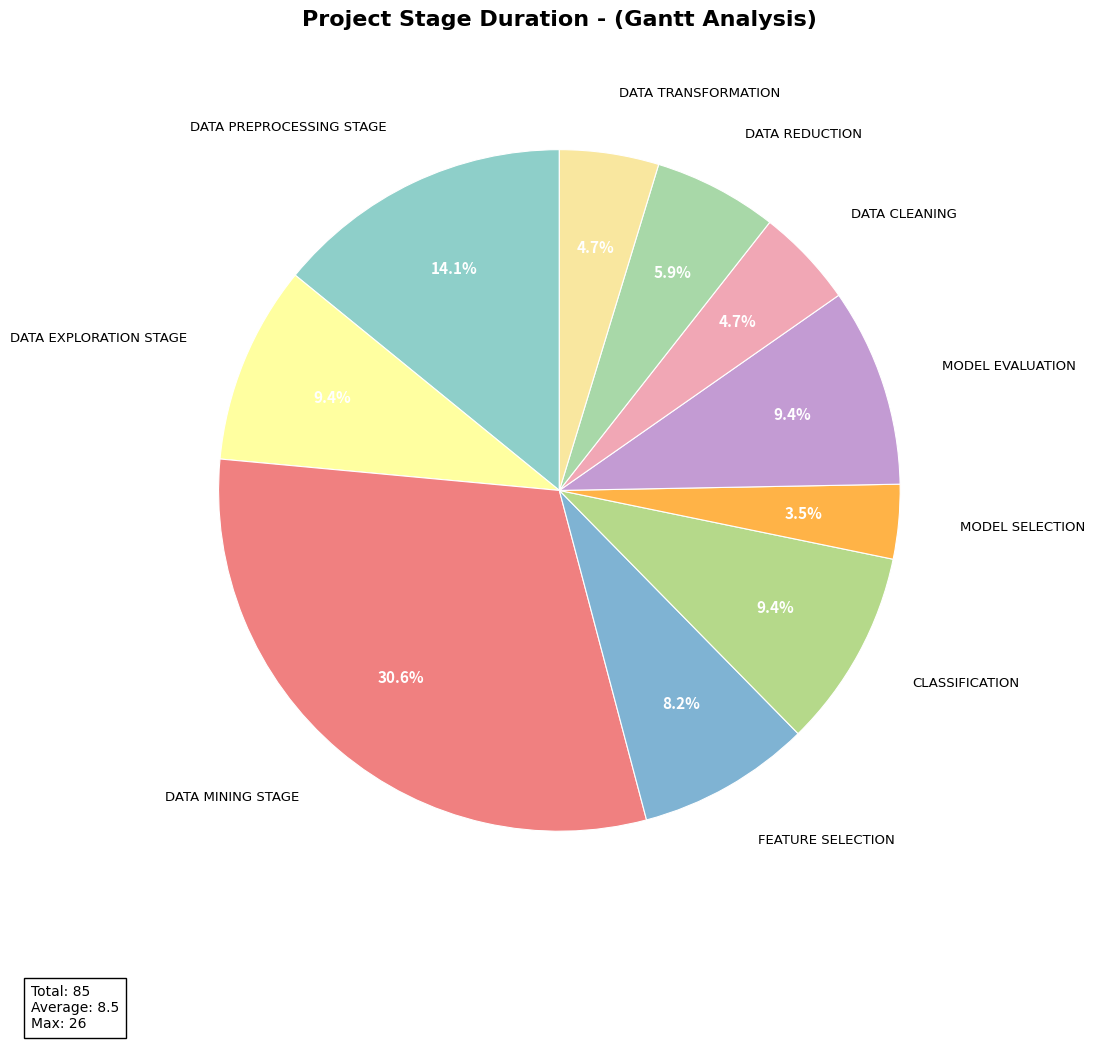

Between MODEL SELECTION and DATA REDUCTION, which is larger?

DATA REDUCTION